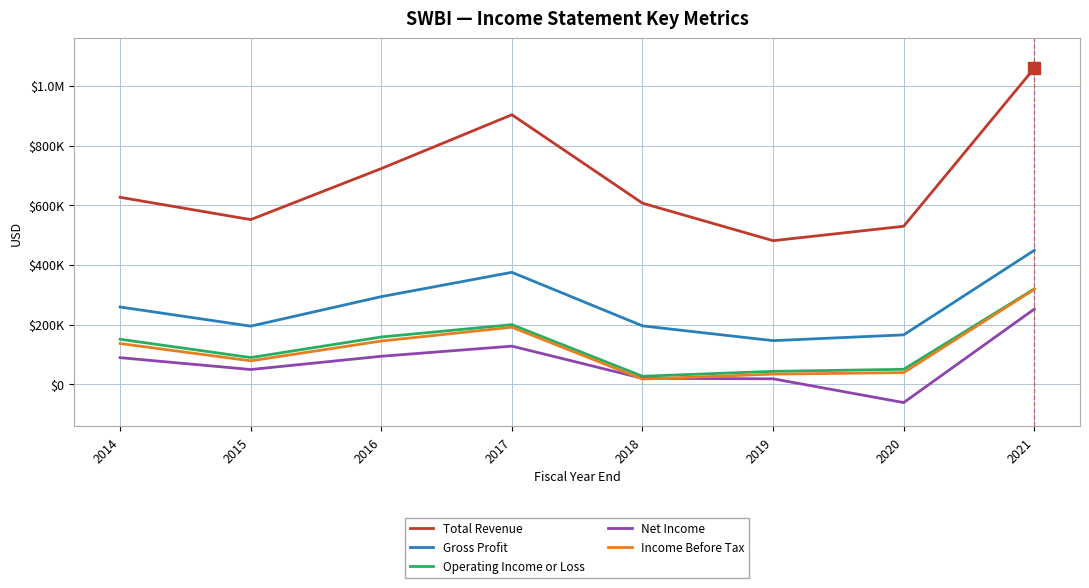

What are all the series names shown in the legend?

Total Revenue, Gross Profit, Operating Income or Loss, Net Income, Income Before Tax